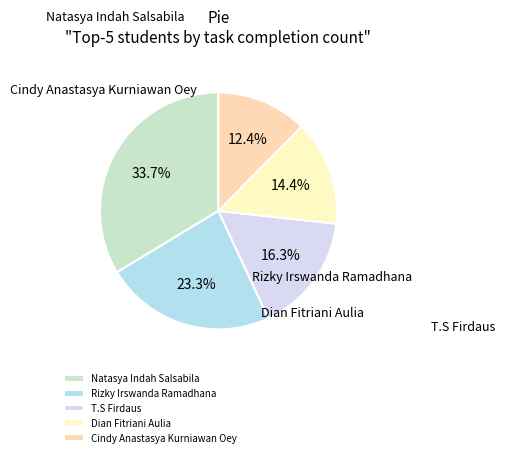

What is the ratio of the value at Rizky Irswanda Ramadhana to the value at T.S Firdaus?

1.4